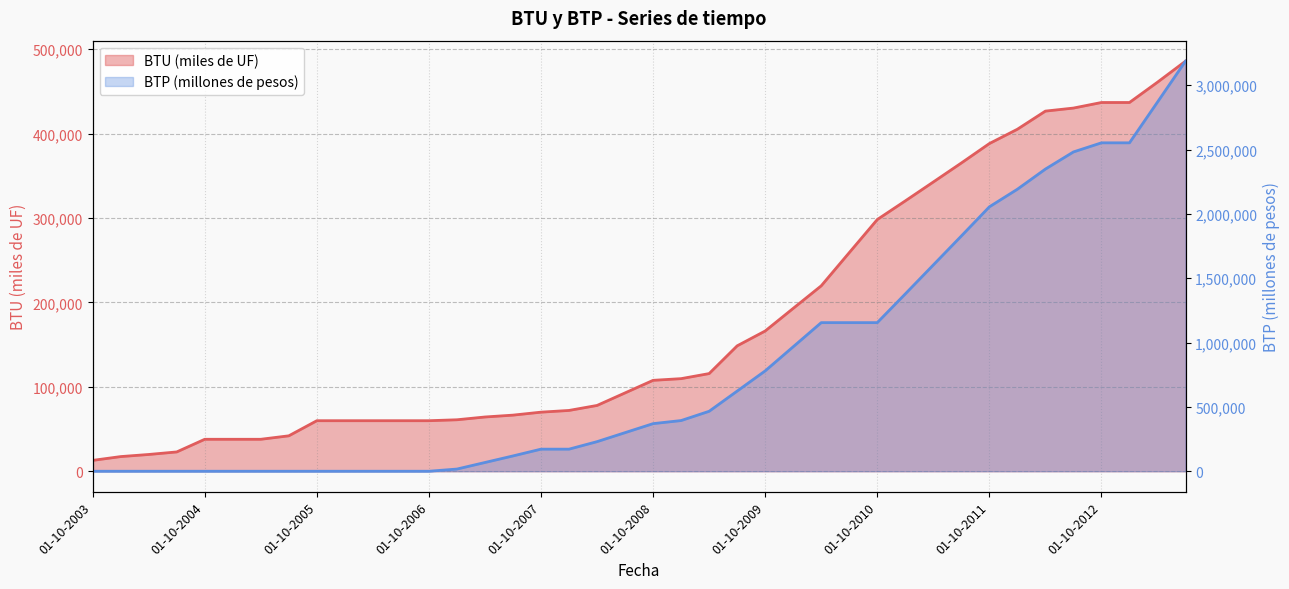

Which category has the lowest value in the BTU (miles de UF) series?

01-10-2003